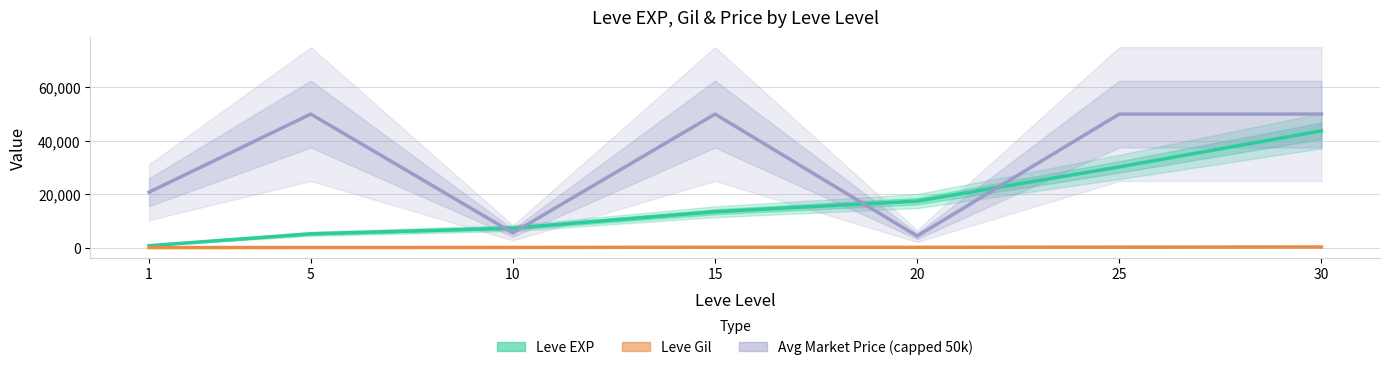

Which series has the largest range (max minus min)?

Avg Market Price (capped 50k)